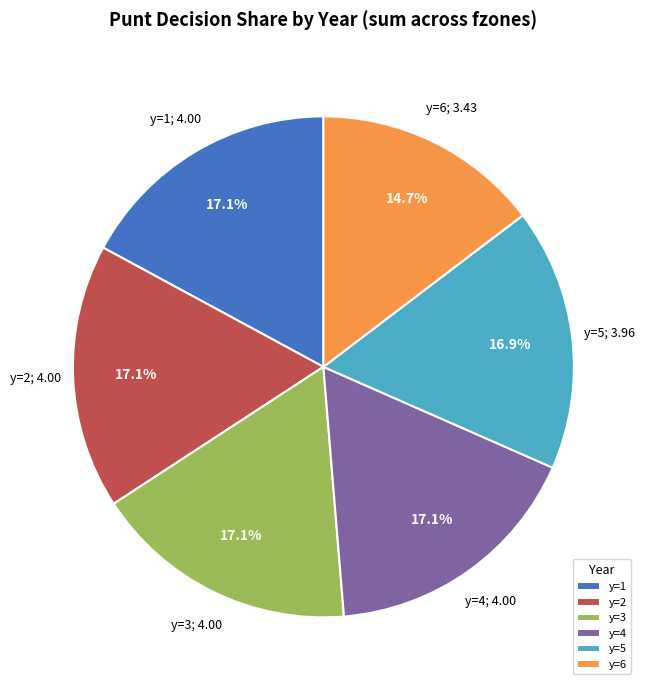

What percentage do y=4 and y=3 together represent?

34.2%